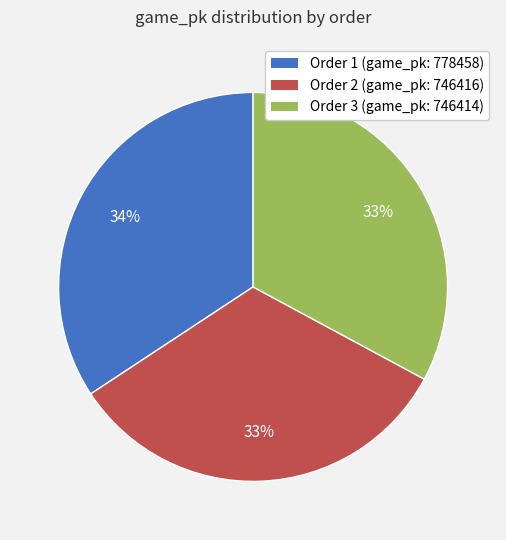

To the nearest percent, what is the difference between the largest and smallest slice percentages?

1%